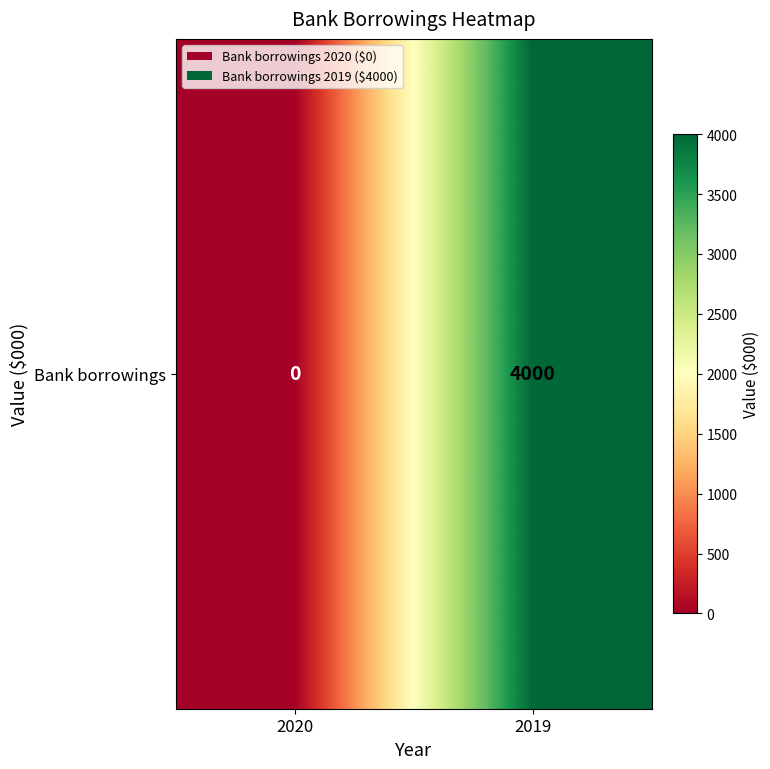

List the labels in order of value, smallest first.

2020, 2019